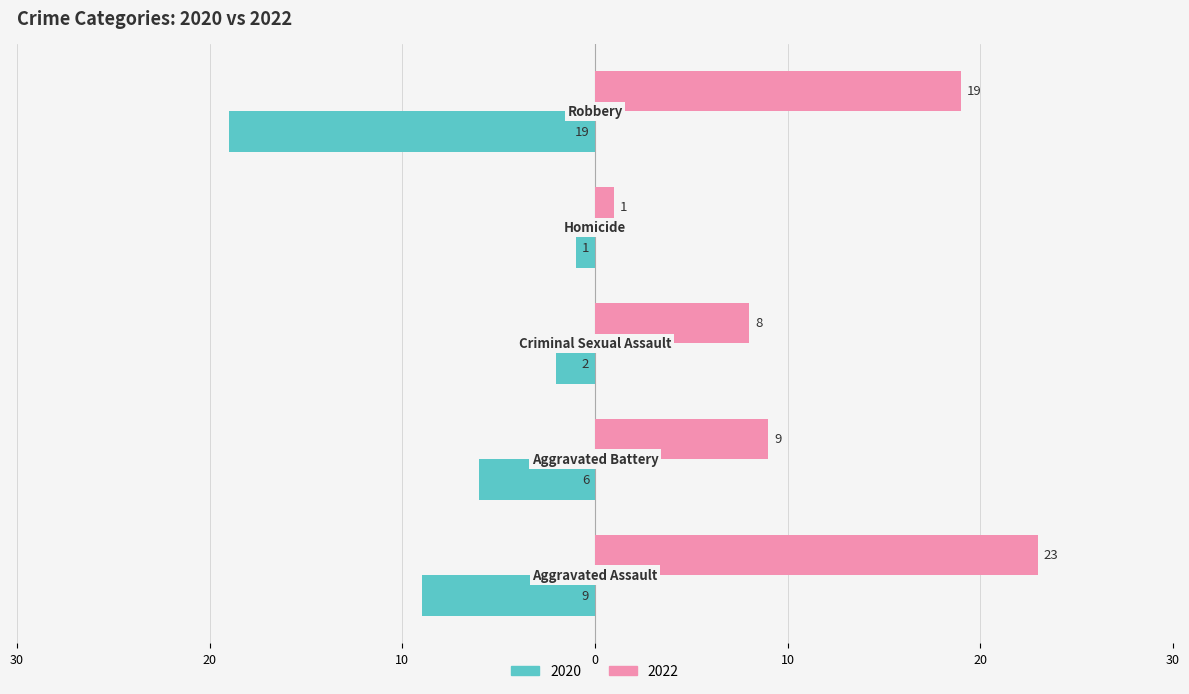

Reading left to right, extract all data points from this chart.

2020: Aggravated Assault=-9	Aggravated Battery=-6	Criminal Sexual Assault=-2	Homicide=-1	Robbery=-19
2022: Aggravated Assault=23	Aggravated Battery=9	Criminal Sexual Assault=8	Homicide=1	Robbery=19